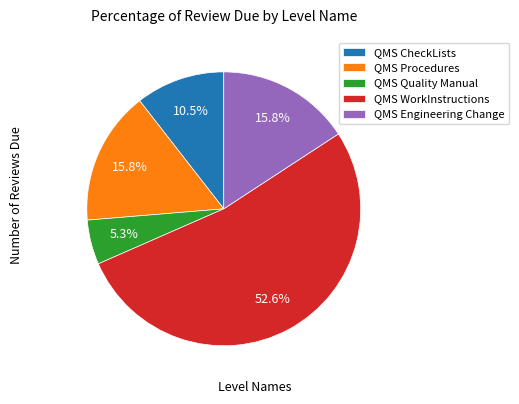

Does QMS WorkInstructions represent more than half of the total?

Yes